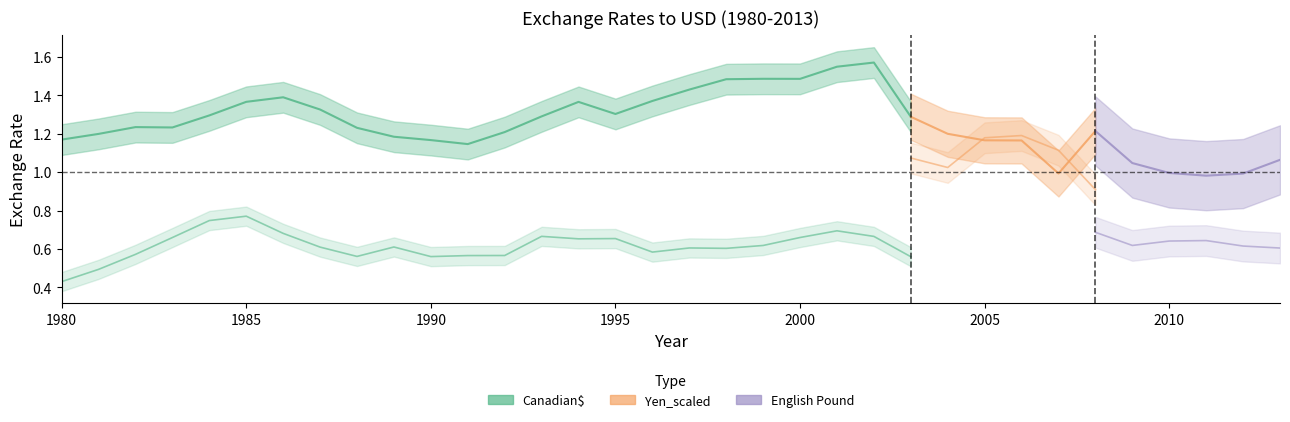

What value does the English Pound series have at 2009?

0.6